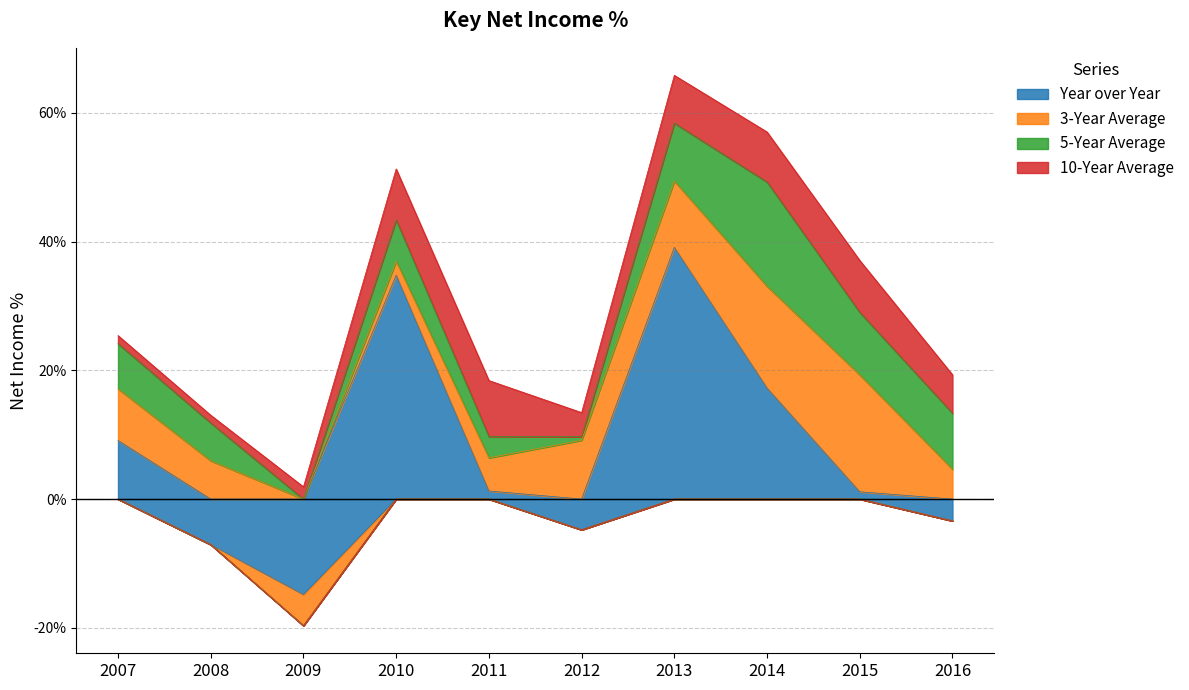

Which series changed the most between 2012 and 2014?

Year over Year